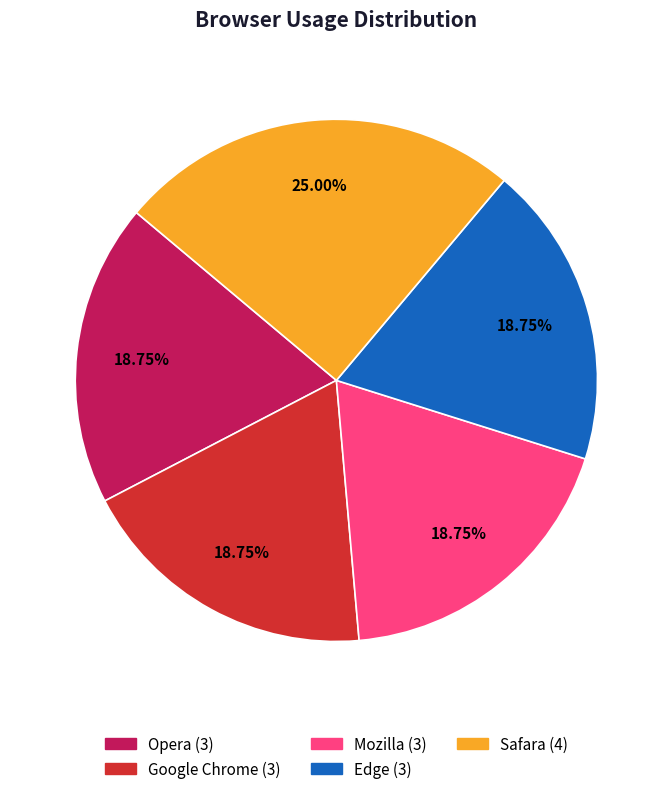

How many slices are in this pie chart?

5